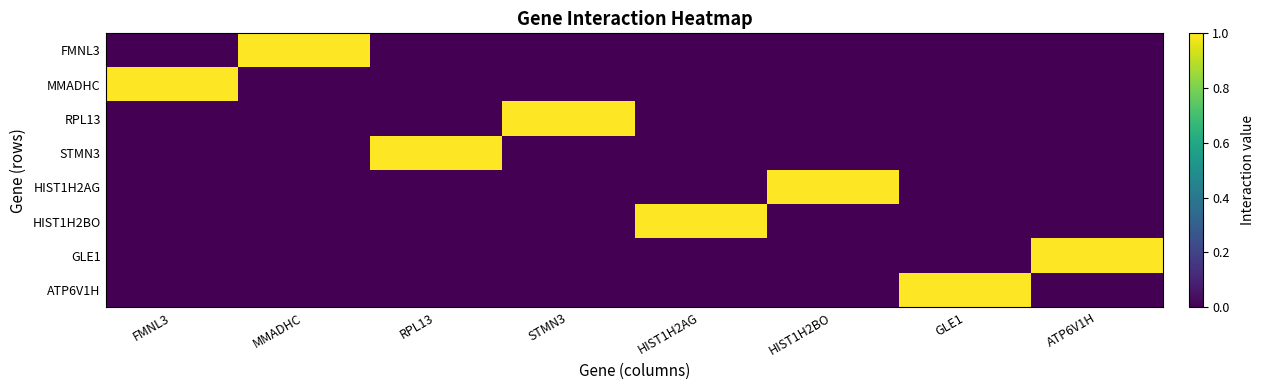

At how many categories does at least one series exceed 0?

8